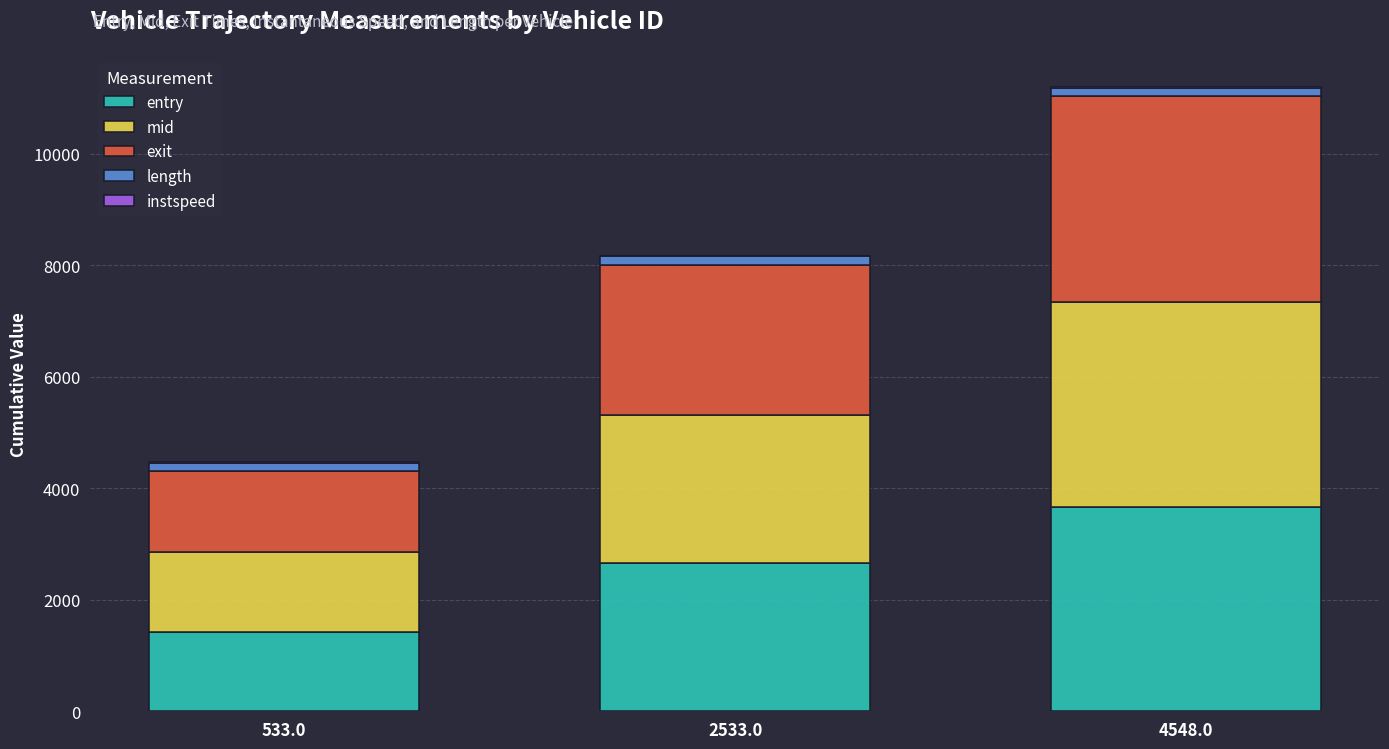

At which category is the sum across all series the highest?

4548.0